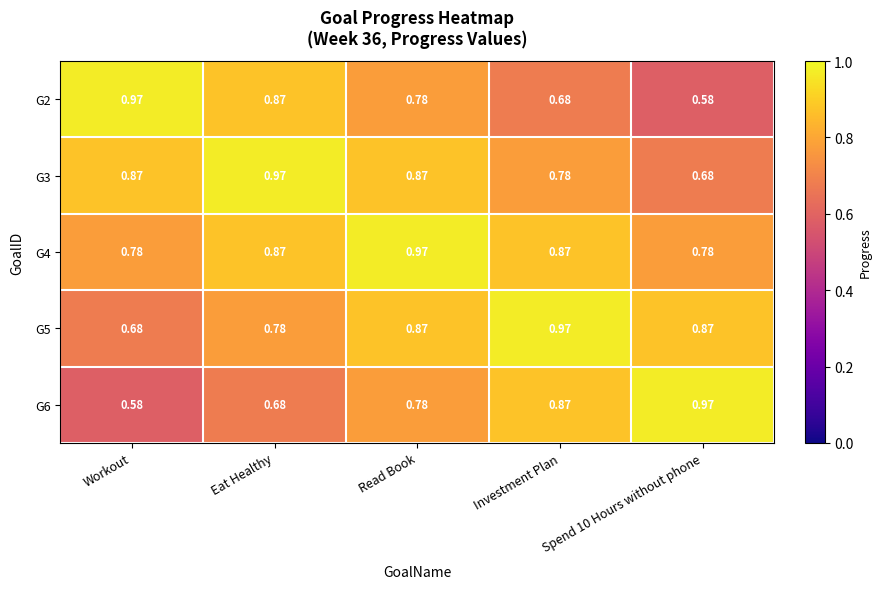

Which category has the highest value in the G4 series?

Read Book